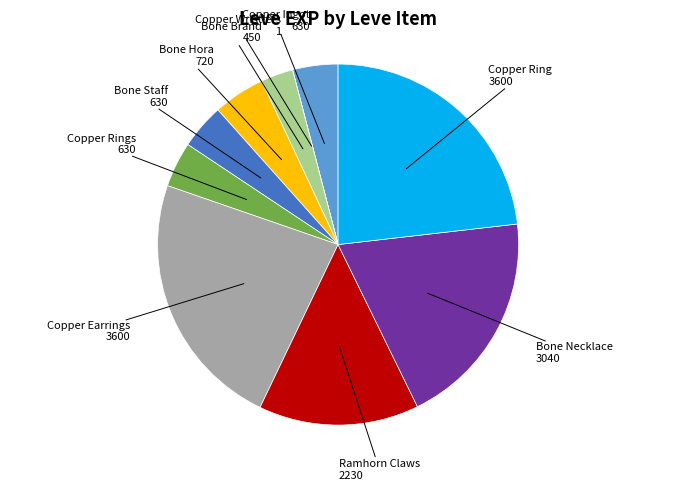

Does Copper Rings represent more than half of the total?

No